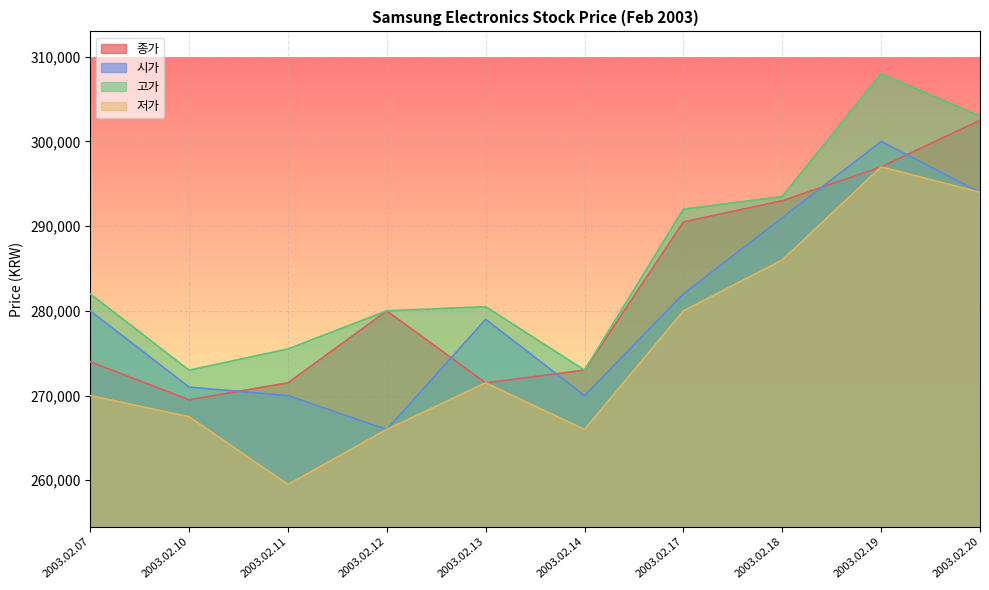

List the series in order of their peak value, highest first.

고가, 종가, 시가, 저가